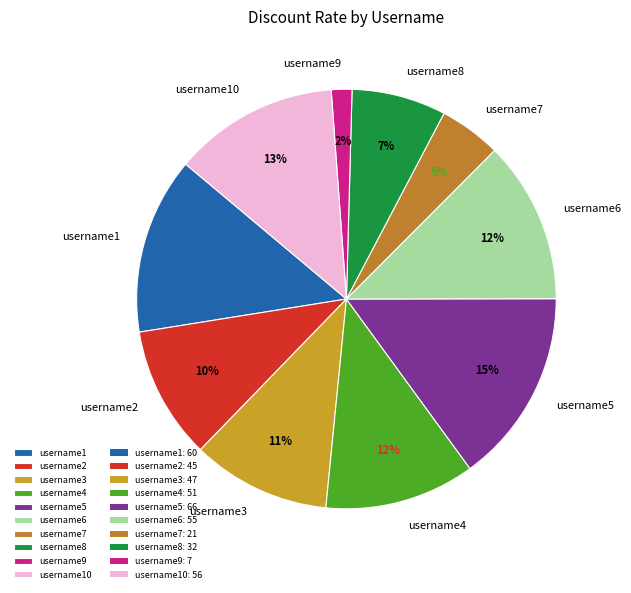

Which category has the biggest portion of the pie?

username5